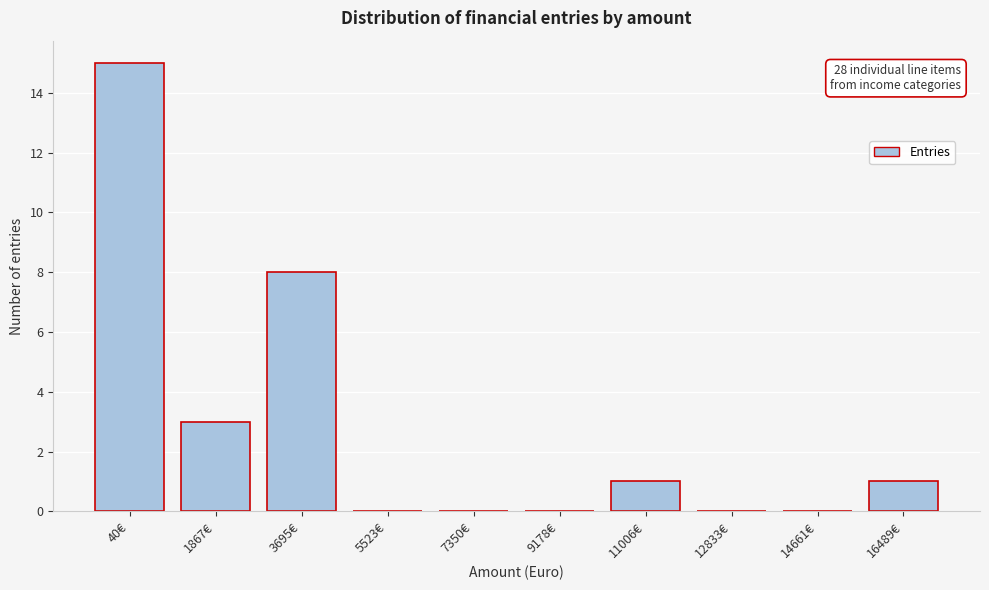

What is the sum of the values at 40€ and 5523€?

15